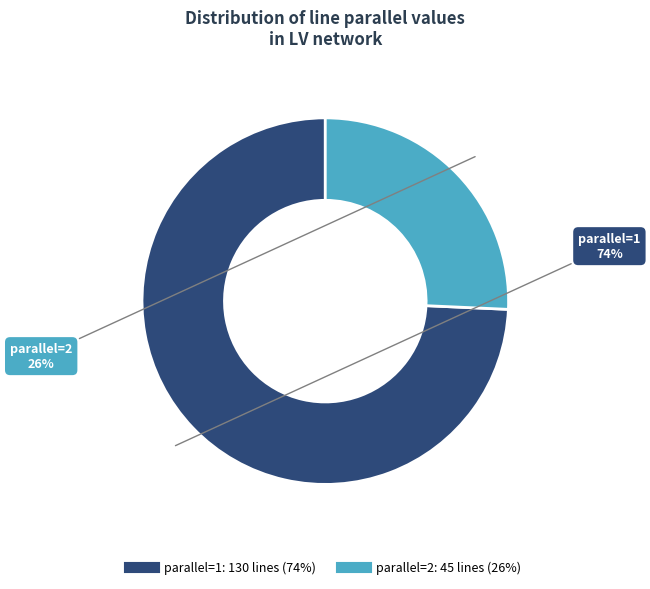

To the nearest percent, what is the average slice percentage?

50%